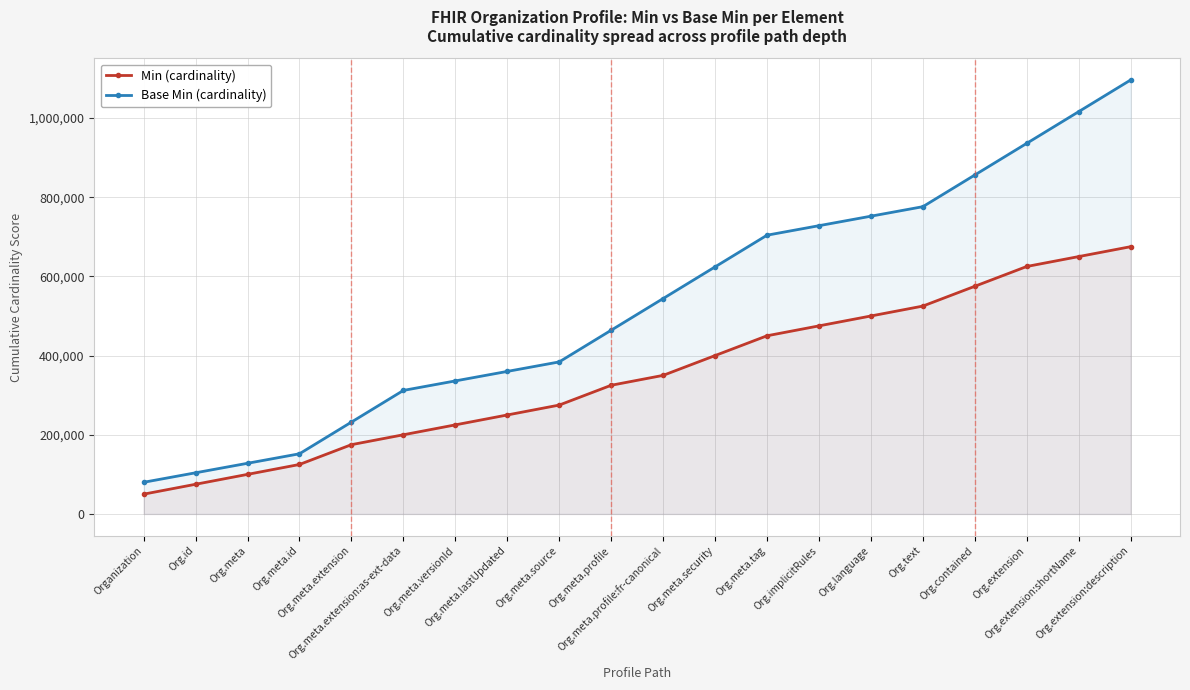

True or false: Base Min (cardinality) and Min (cardinality) intersect in this chart.

False